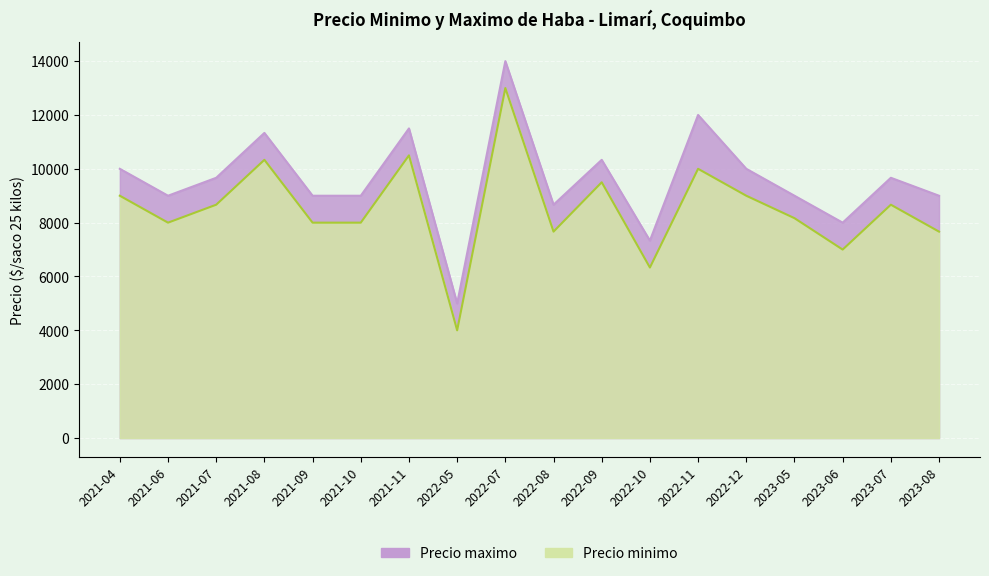

Is the value of Precio minimo at 2023-05 greater than the value of Precio maximo at 2021-11?

No